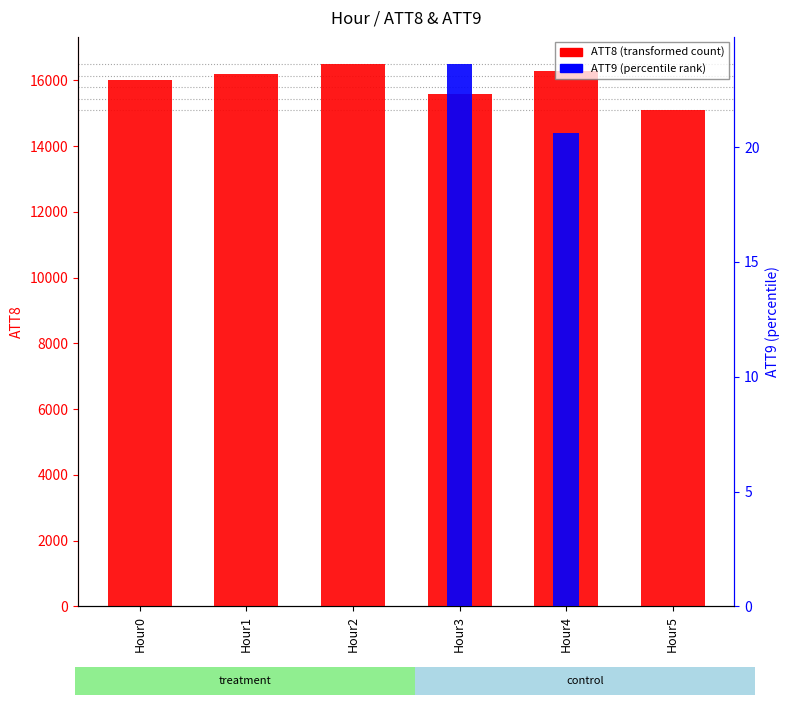

What is the sum of all ATT9 values?

44.2